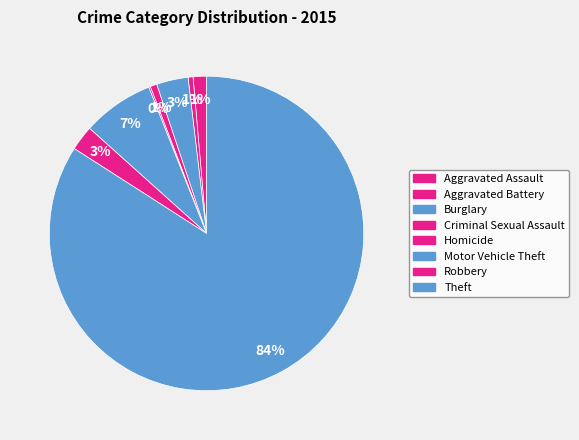

Does any single category account for the majority?

Yes